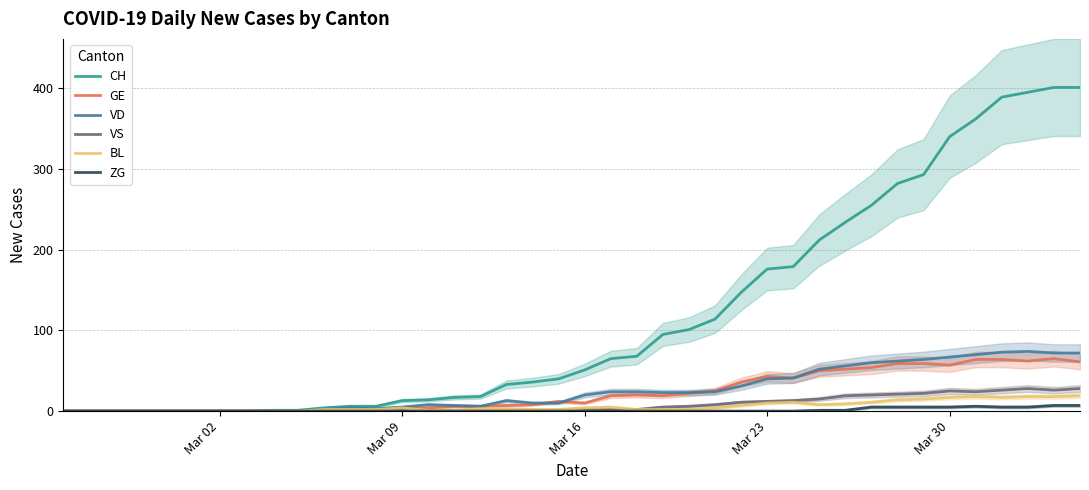

True or false: BL has more than 0 points higher than both neighbors.

True